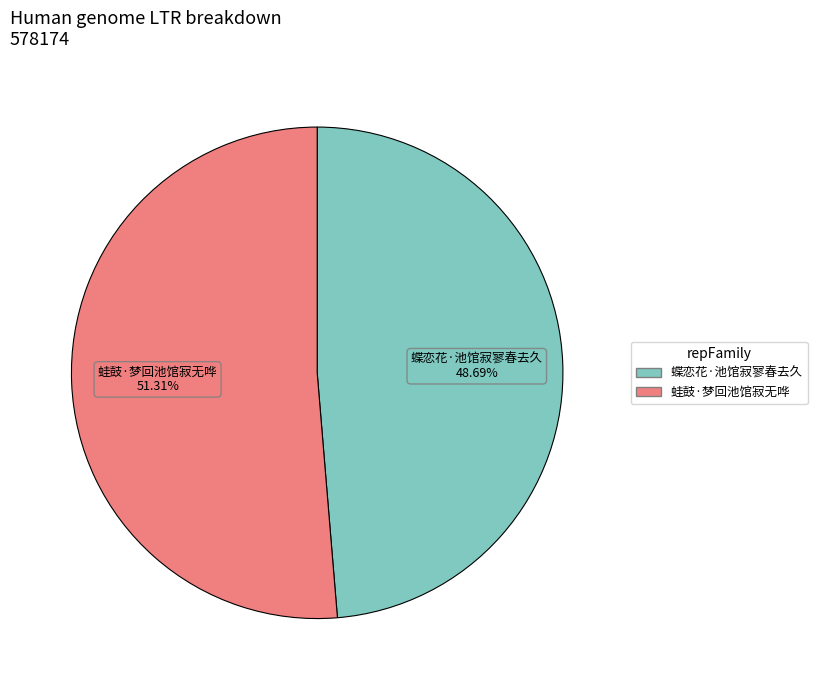

Combined, do 蛙鼓·梦回池馆寂无哗 and 蝶恋花·池馆寂寥春去久 account for over 50%?

Yes